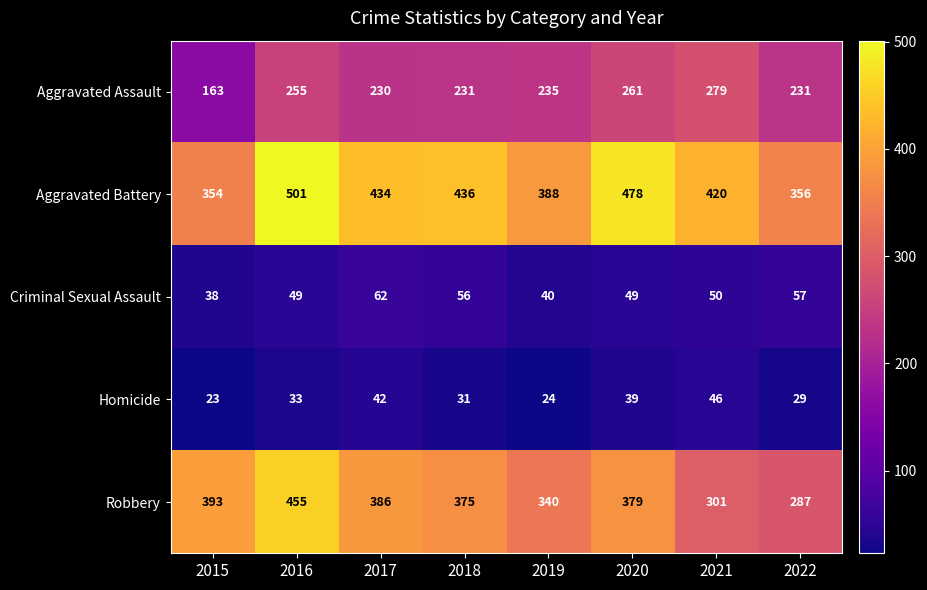

Where is Robbery nearest to the value 371?

2018